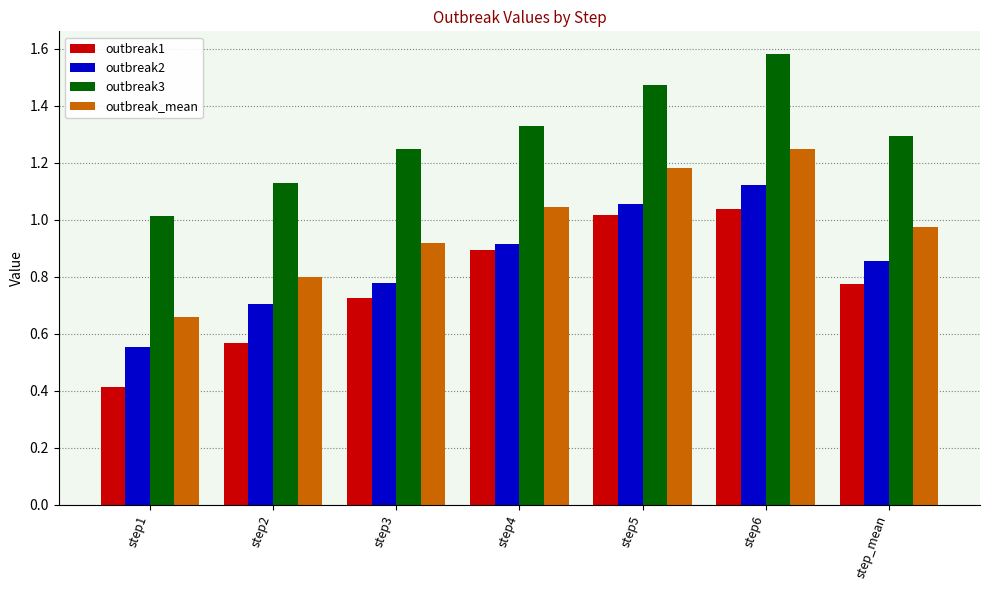

The value of outbreak1 at step5 is 1.7. True or false?

False